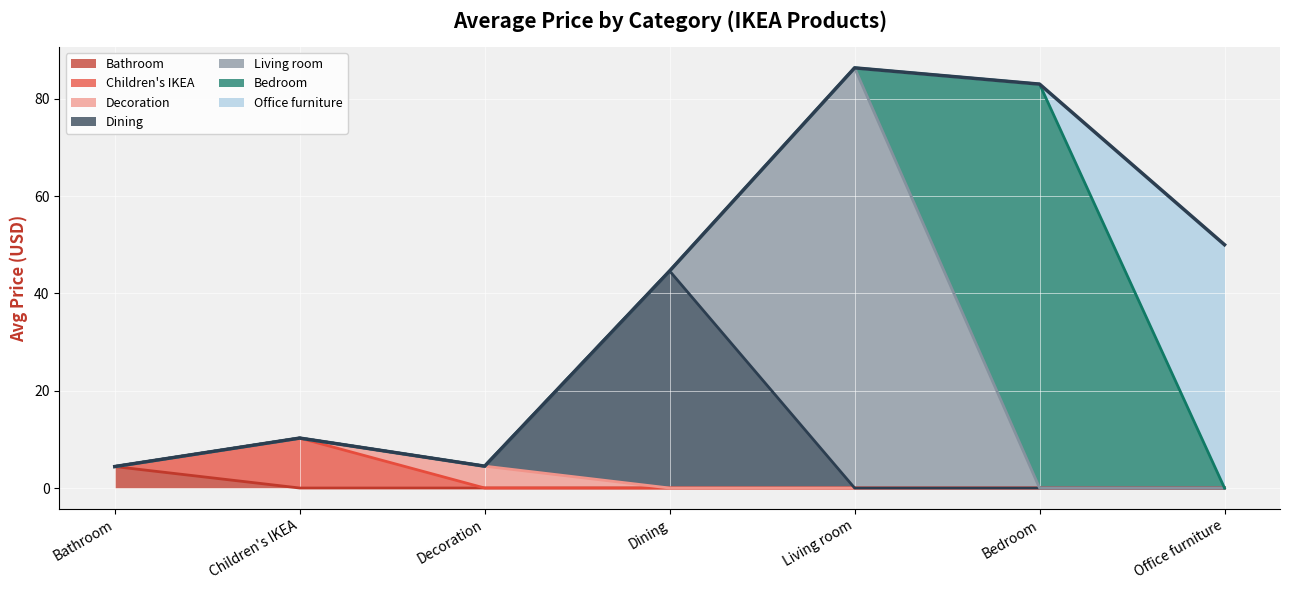

What is the label of the 2nd point from the left?

Children's IKEA